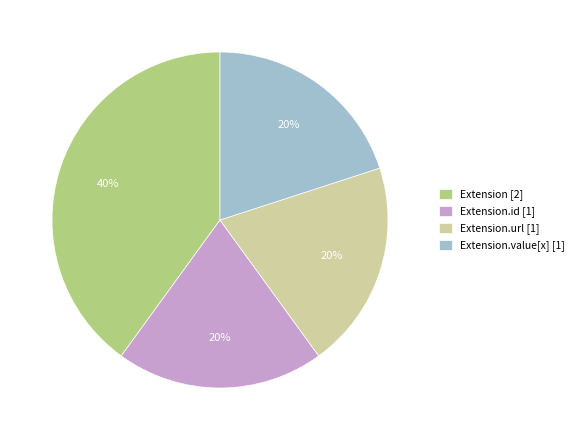

What is the ratio of the value at Extension.url [1] to the value at Extension.id [1]?

1.0